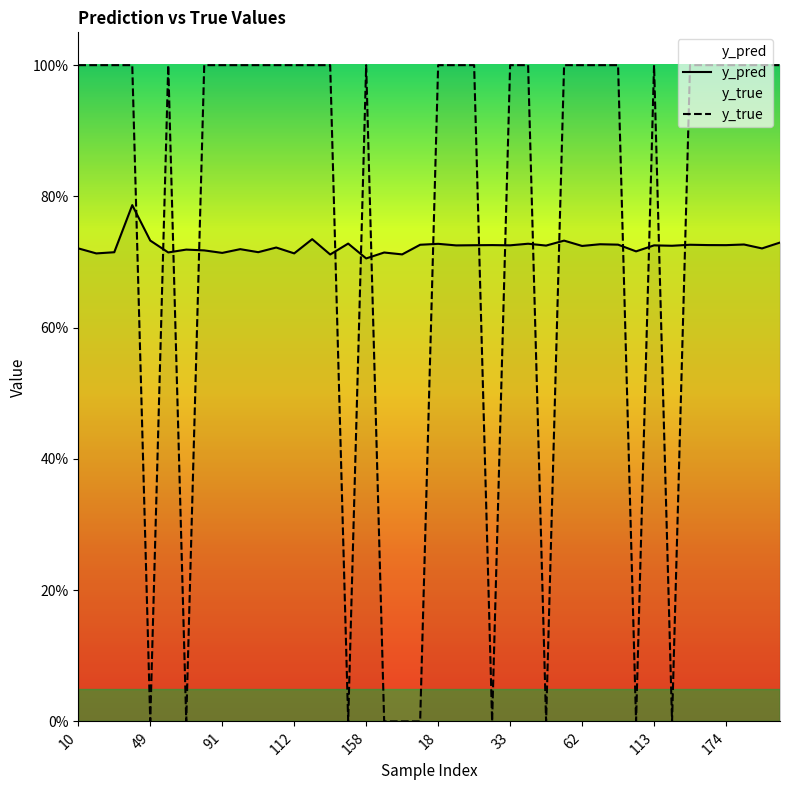

At how many categories does at least one series exceed 0?

40